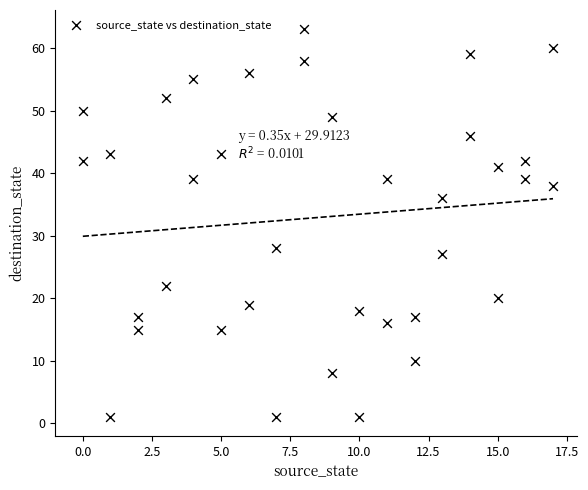

What is the range of Y values (max minus min)?

62